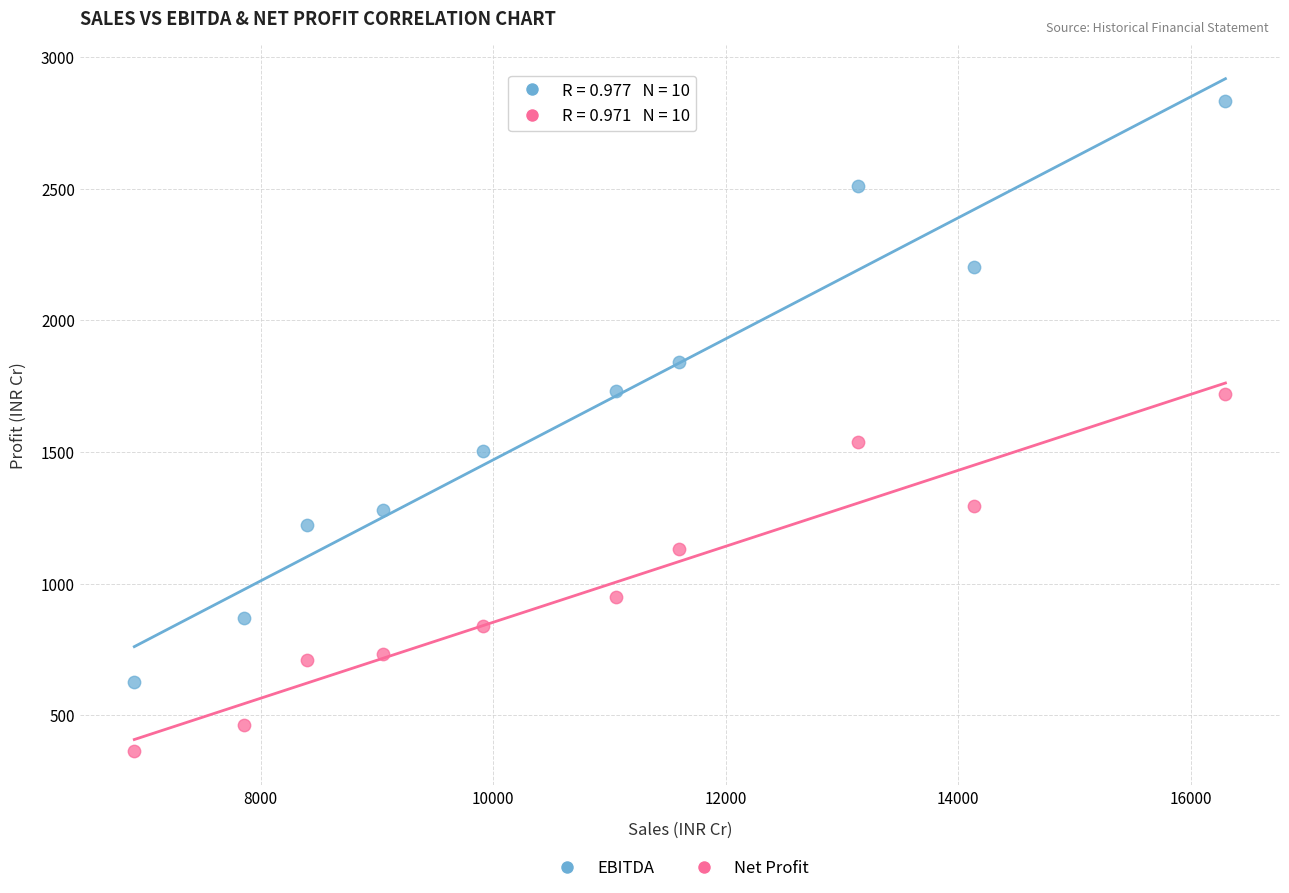

Which series reaches the minimum Y coordinate?

Net Profit